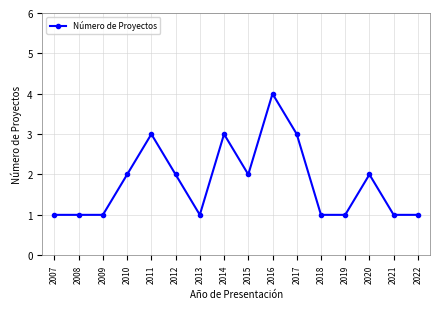

Which label corresponds to the largest value in the chart?

2016